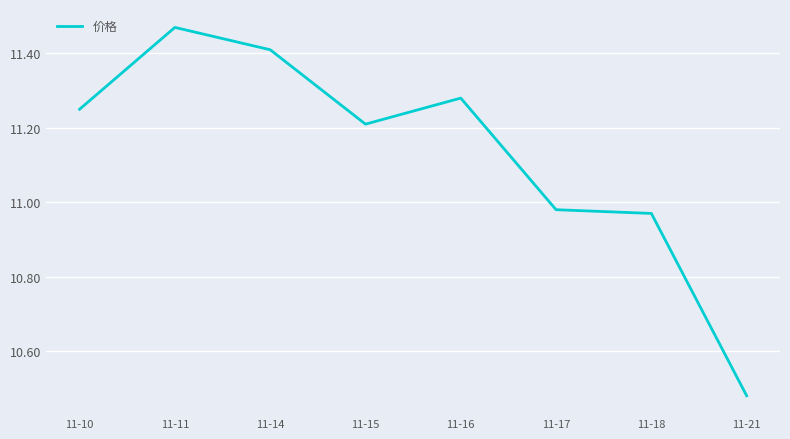

At which category does the data reach its first local peak?

11-11